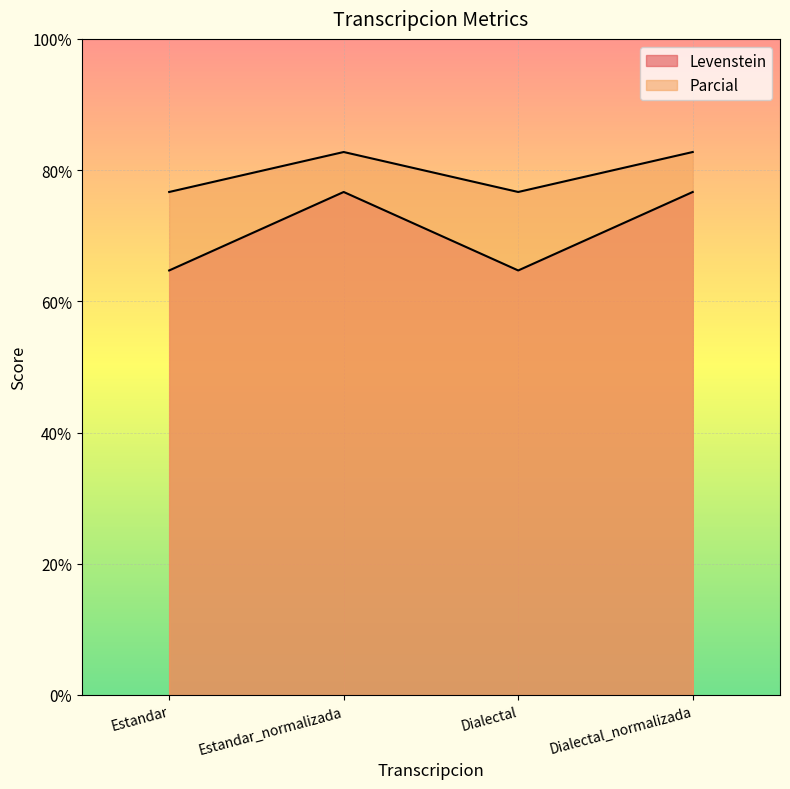

What is the average value of the Levenstein series?

70.7